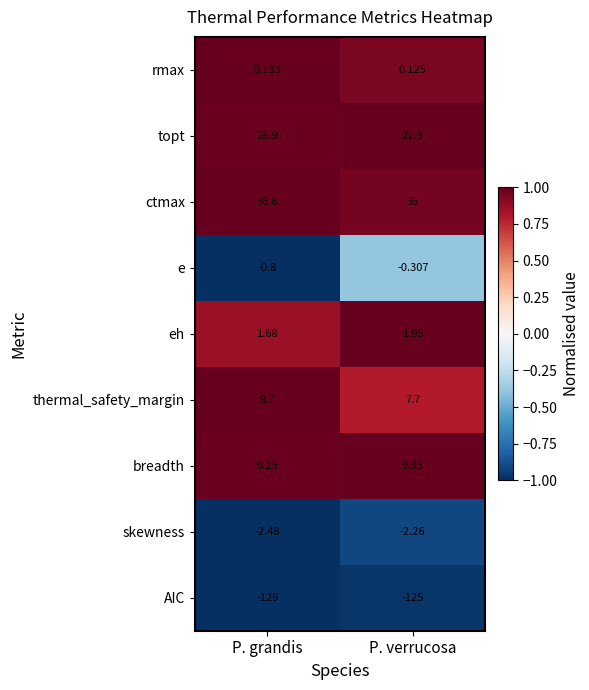

At which category does the chart reach its minimum across all series?

P. grandis